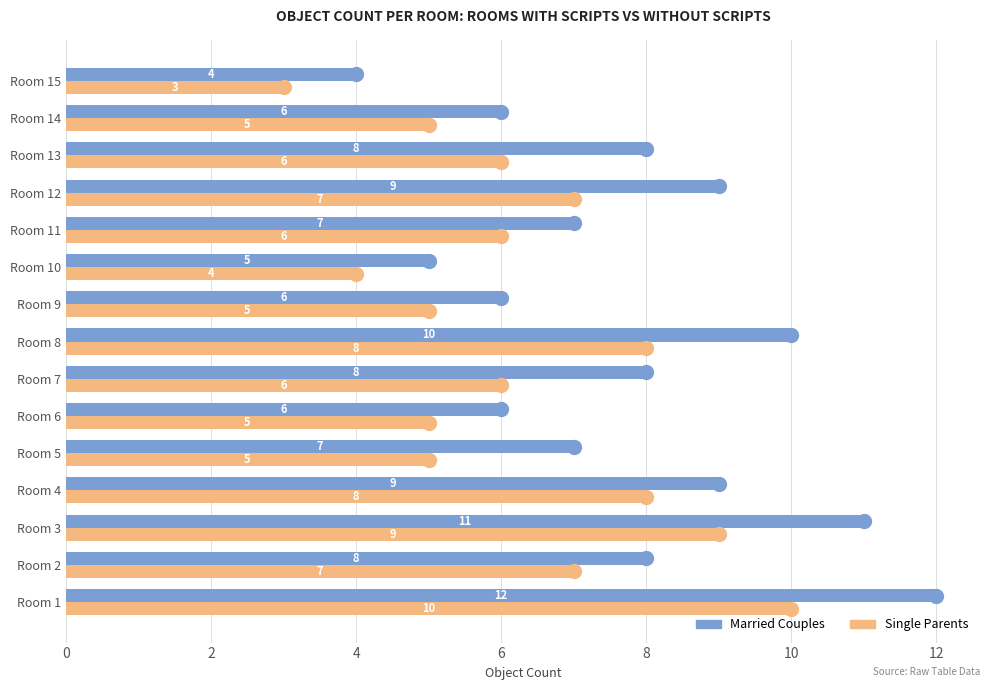

What is the difference between the second highest and second lowest values in the Single Parents series?

5